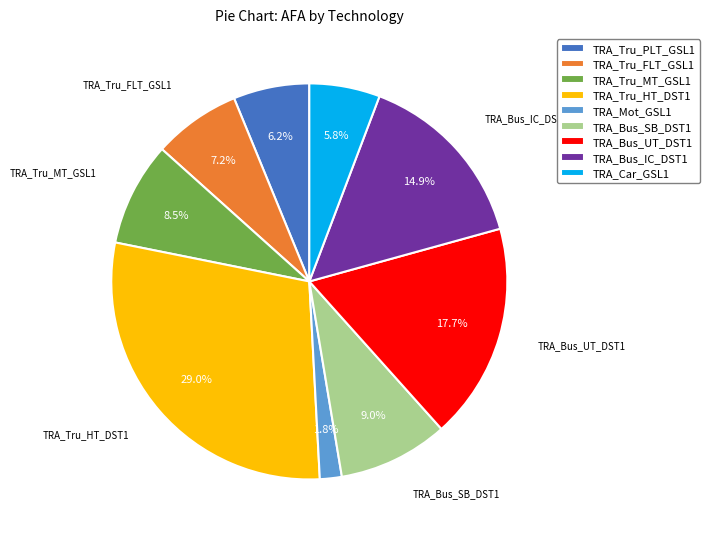

Which category has the smallest portion of the pie?

TRA_Mot_GSL1